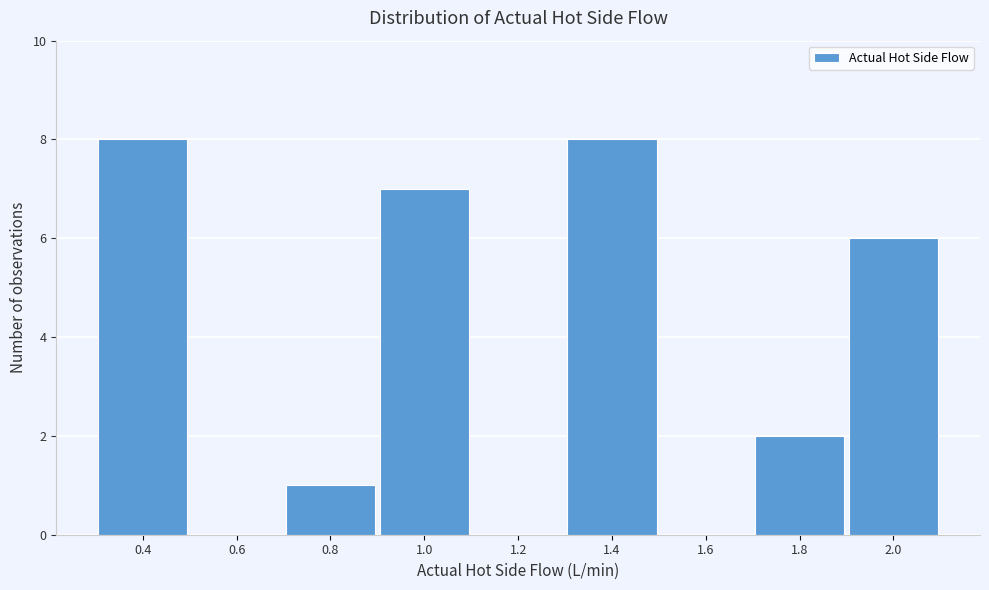

Reading left to right, what are all the values shown in this chart?

0.4=8	0.6=0	0.8=1	1.0=7	1.2=0	1.4=8	1.6=0	1.8=2	2.0=6